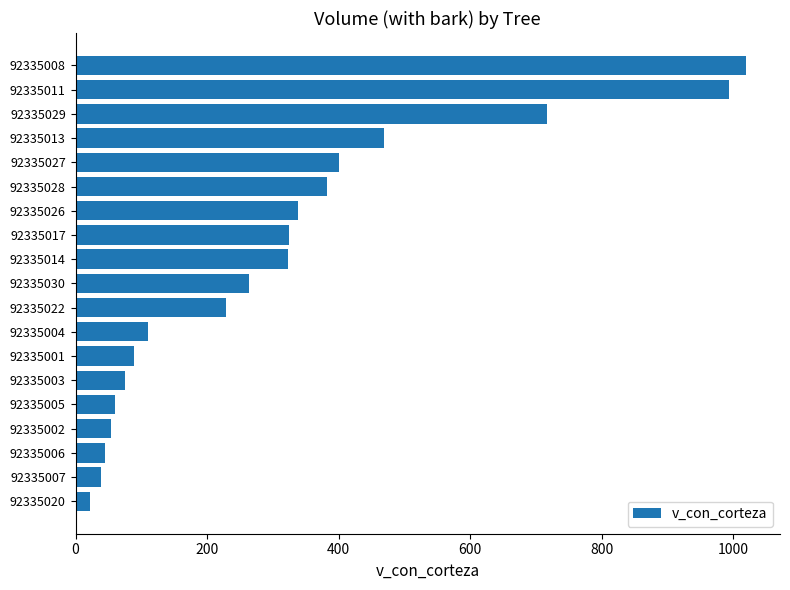

What is the ratio of the value at 92335029 to the value at 92335028?

1.9